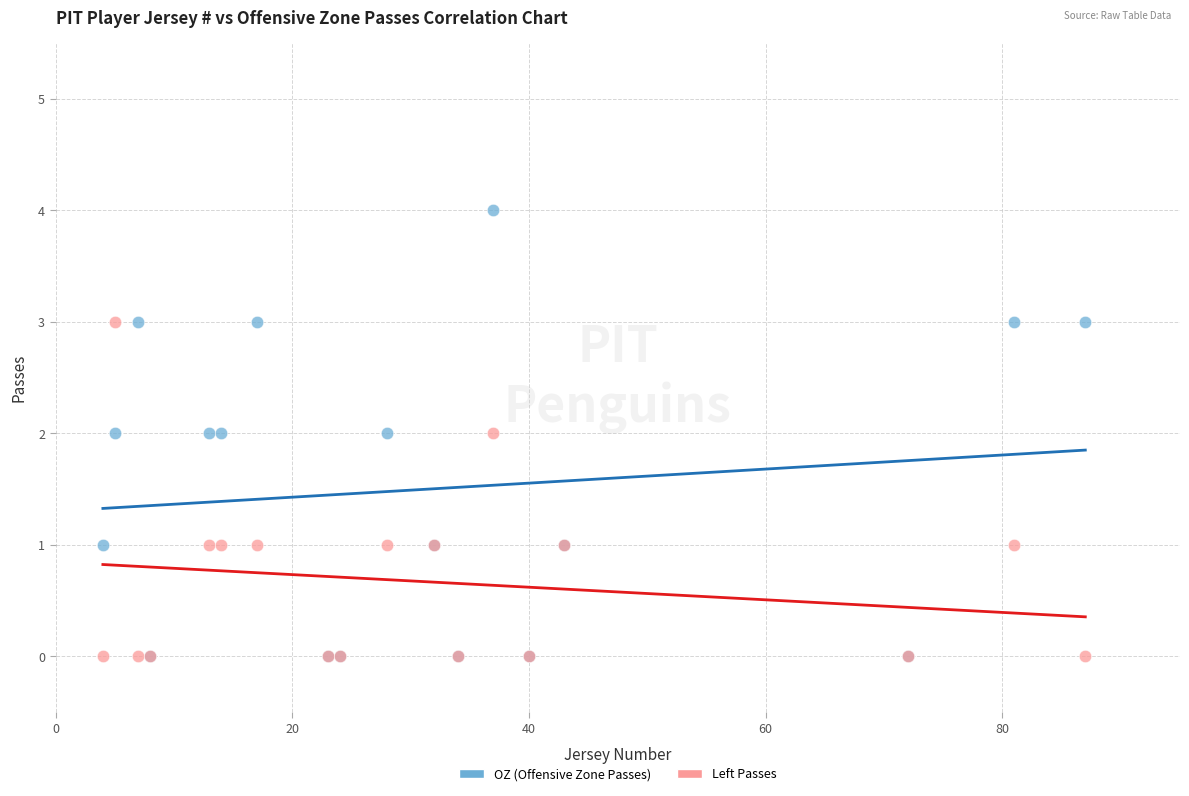

Which series has the widest spread of Y values?

OZ (Offensive Zone Passes)